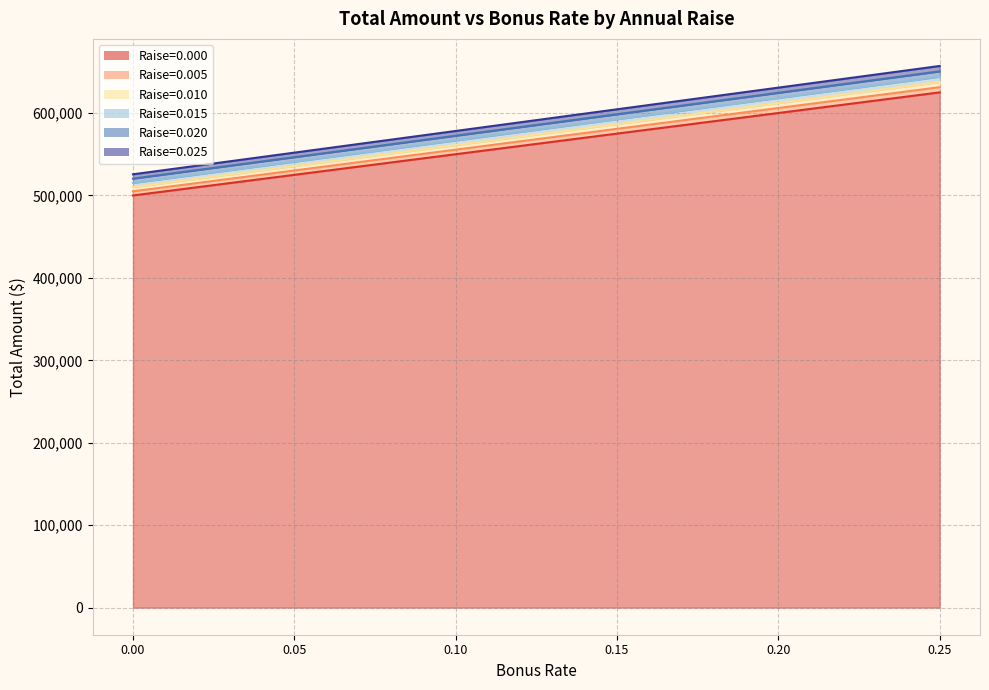

Does the chart display data point markers on the line(s)?

No